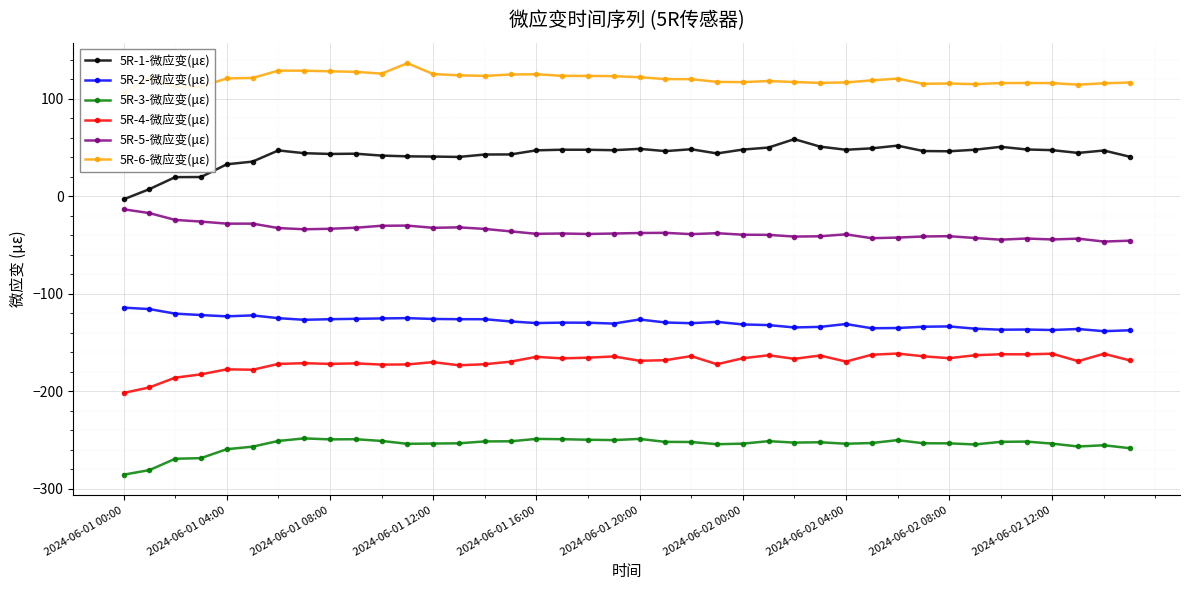

True or false: 5R-1-微应变(με) and 5R-4-微应变(με) cross at least once.

False